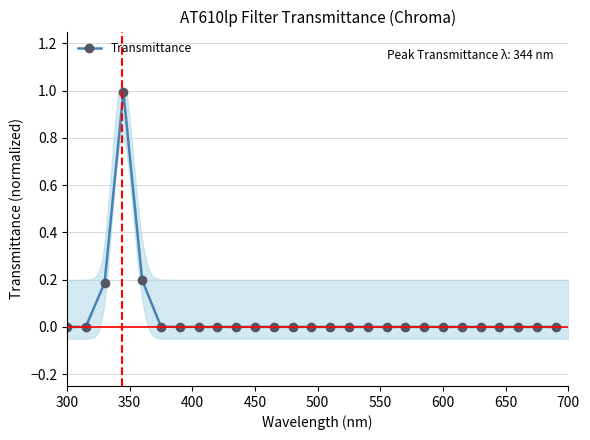

Which category has the lowest value across all series?

300